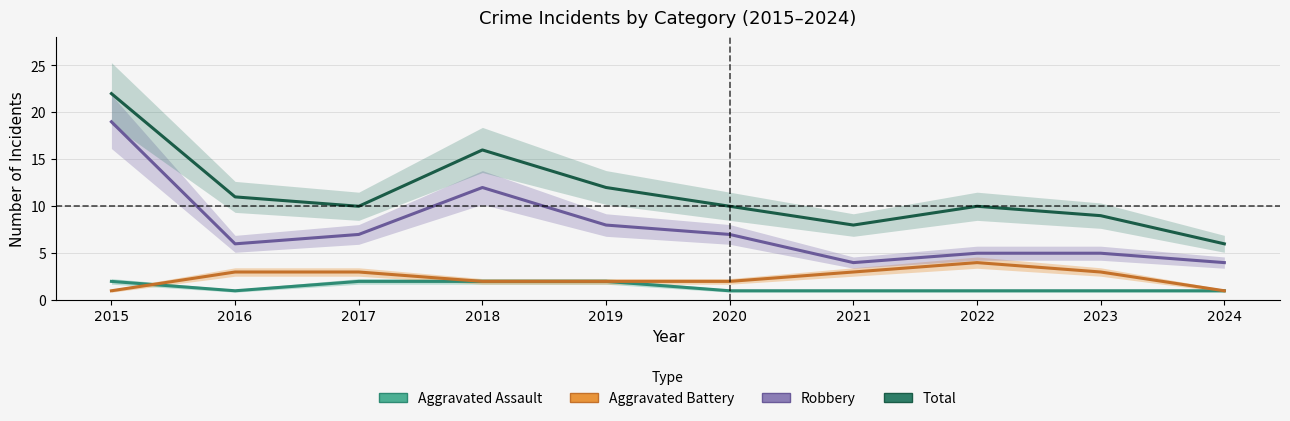

What is the difference between the second highest and second lowest values in the Total series?

8